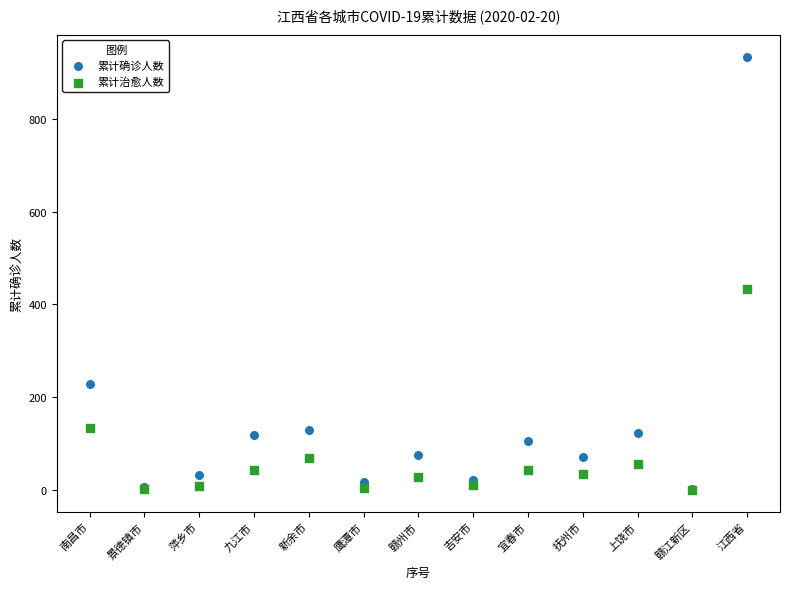

Across all series, what Y value is closest to 467?

432